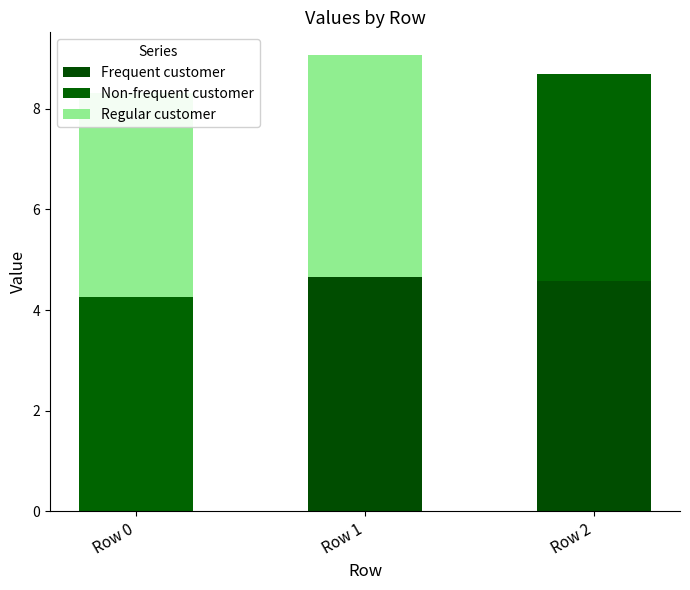

True or false: Regular customer has a value of 3.1 at Row 1.

False